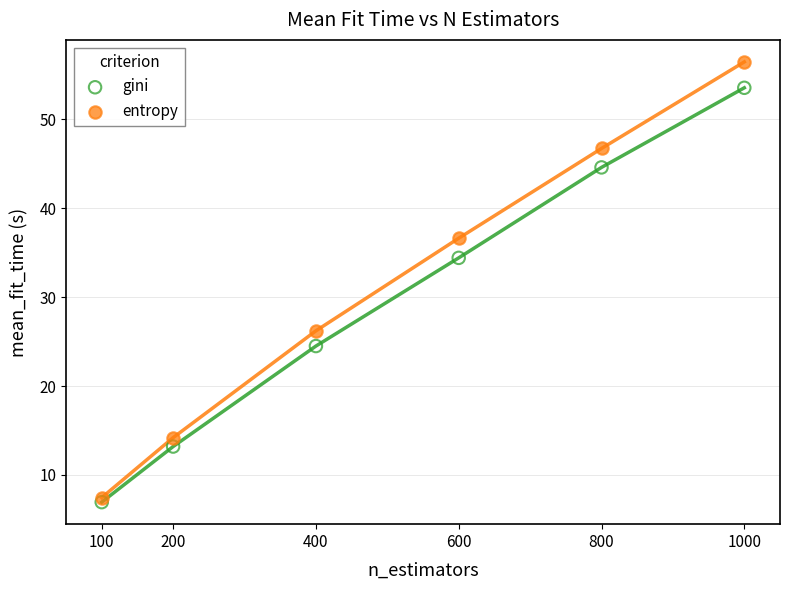

In the gini series, what Y value is closest to 30?

34.4